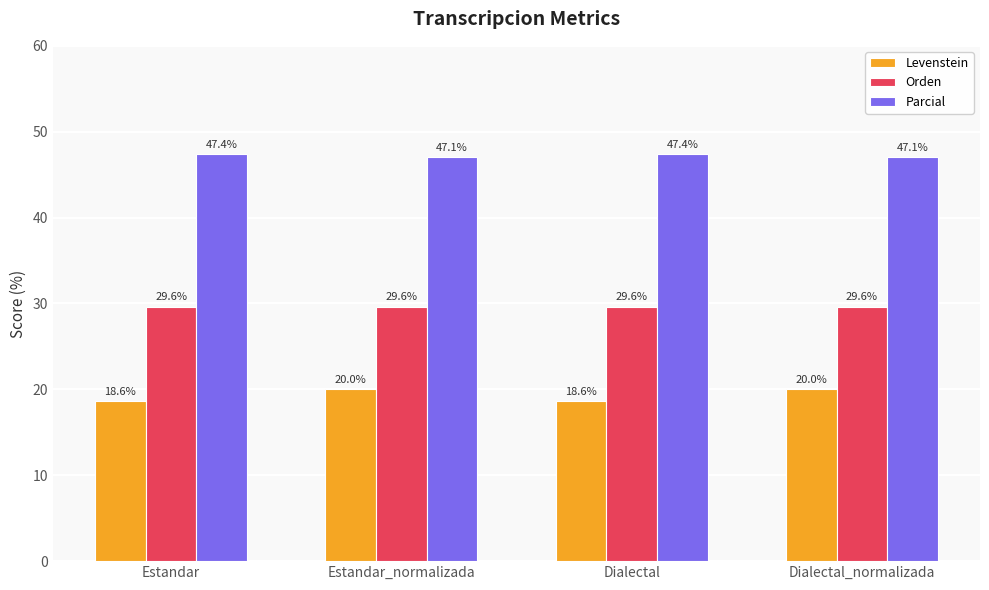

How many series are shown in this chart?

3